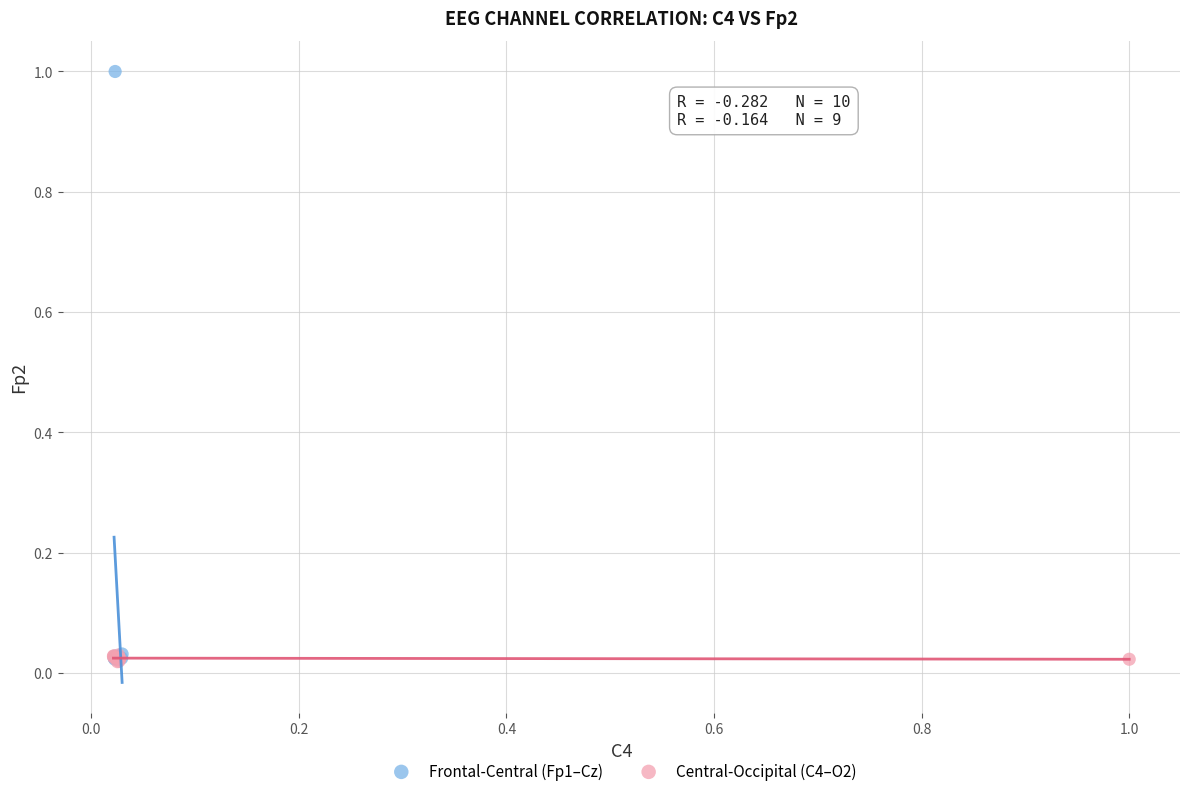

Which series has the largest Y range (max minus min)?

Frontal-Central (Fp1–Cz)